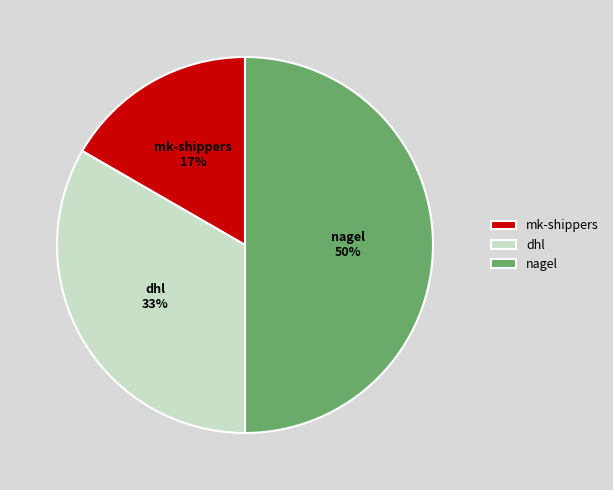

Is the sum of nagel and mk-shippers greater than half?

Yes